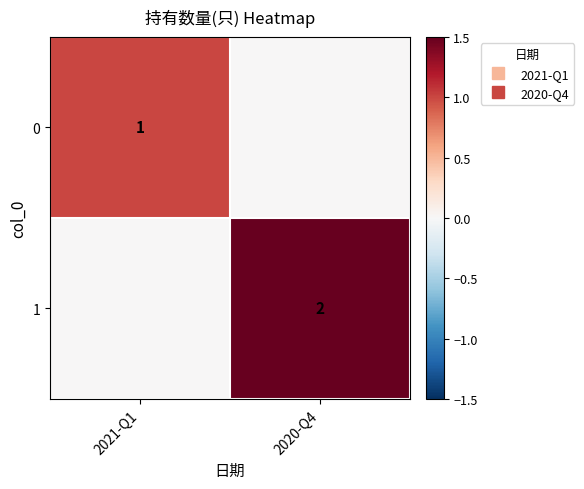

What is the sum of the 1 values at 2021-Q1 and 2020-Q4?

2